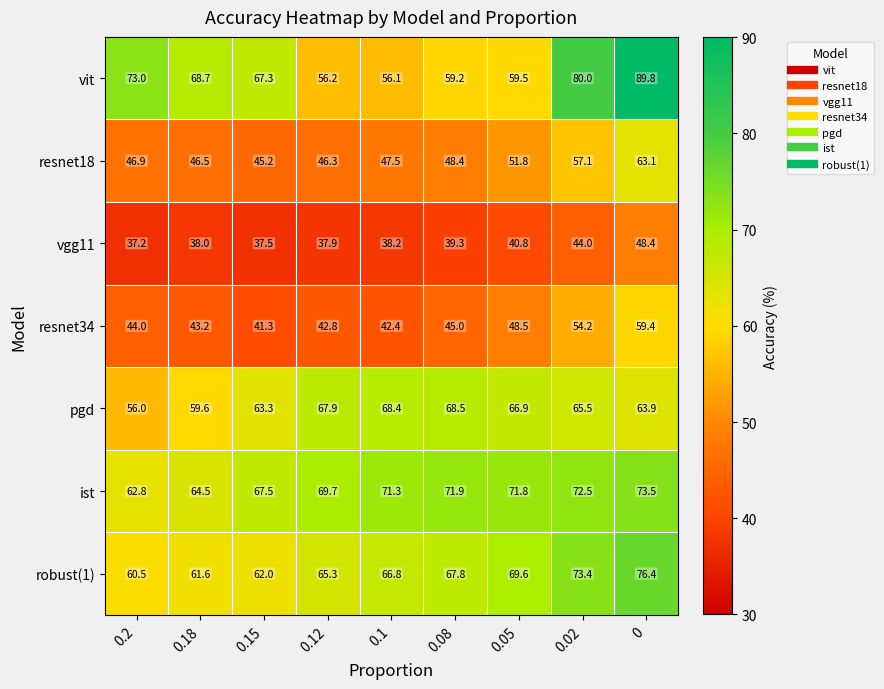

What is the approximate value of ist at 0?

73.5